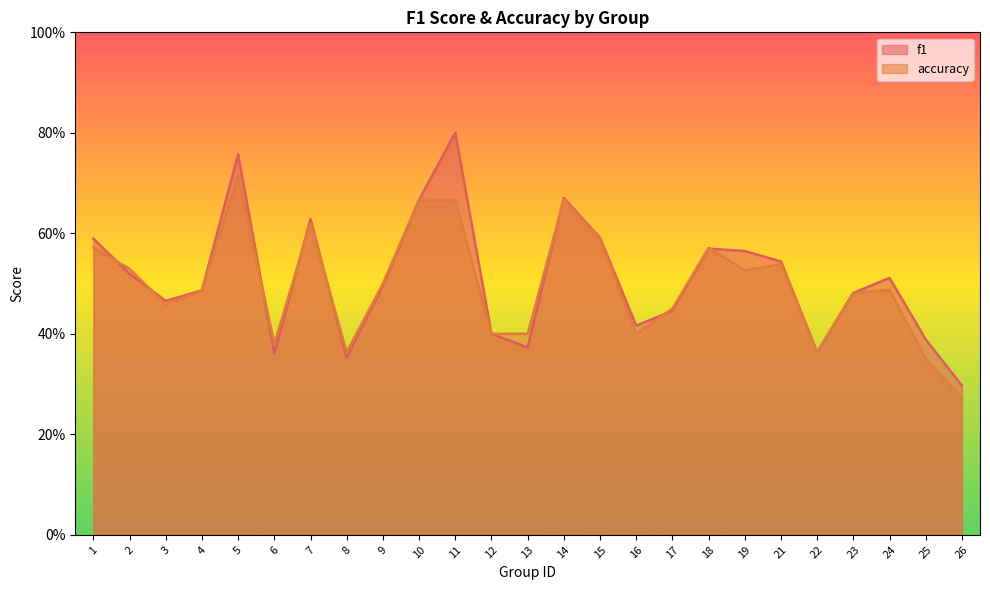

How many interior local valleys does the accuracy series have?

6